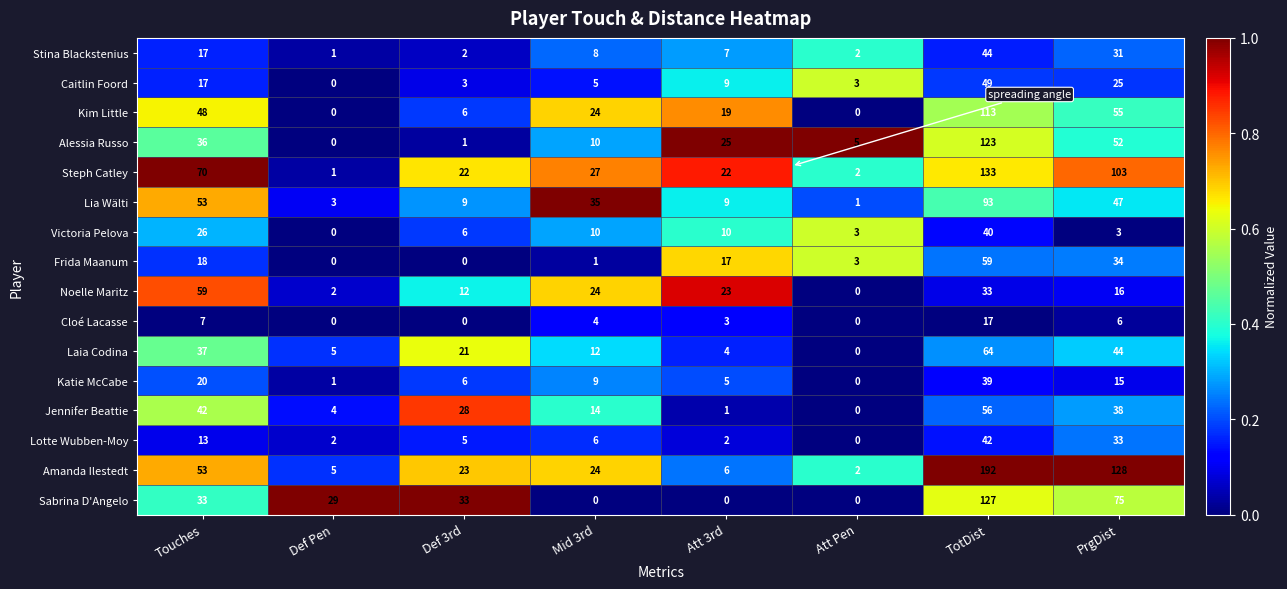

What is the sum of all Sabrina D'Angelo values?

297